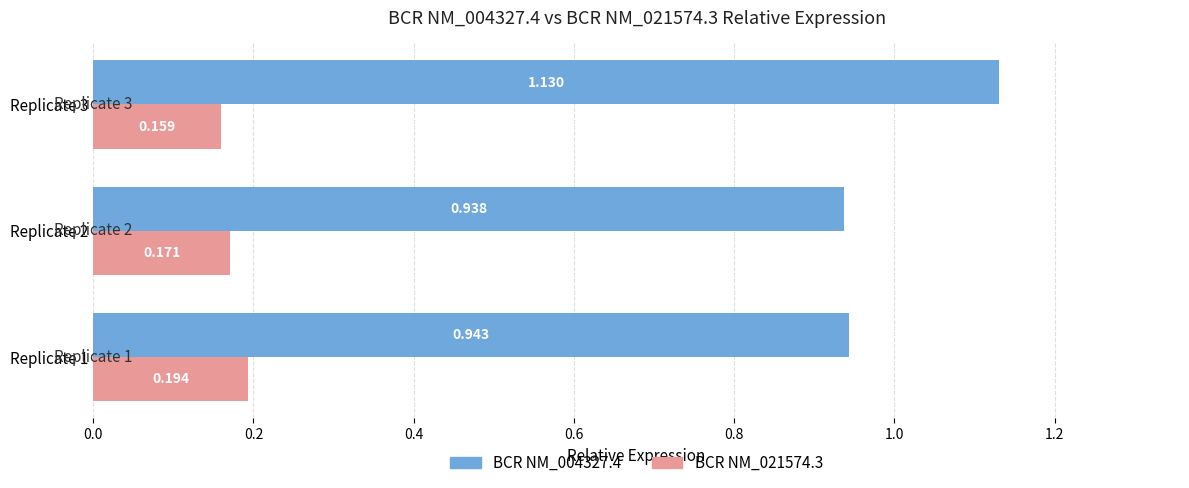

What is the value of the BCR NM_004327.4 bar at the 1st from the left?

0.9